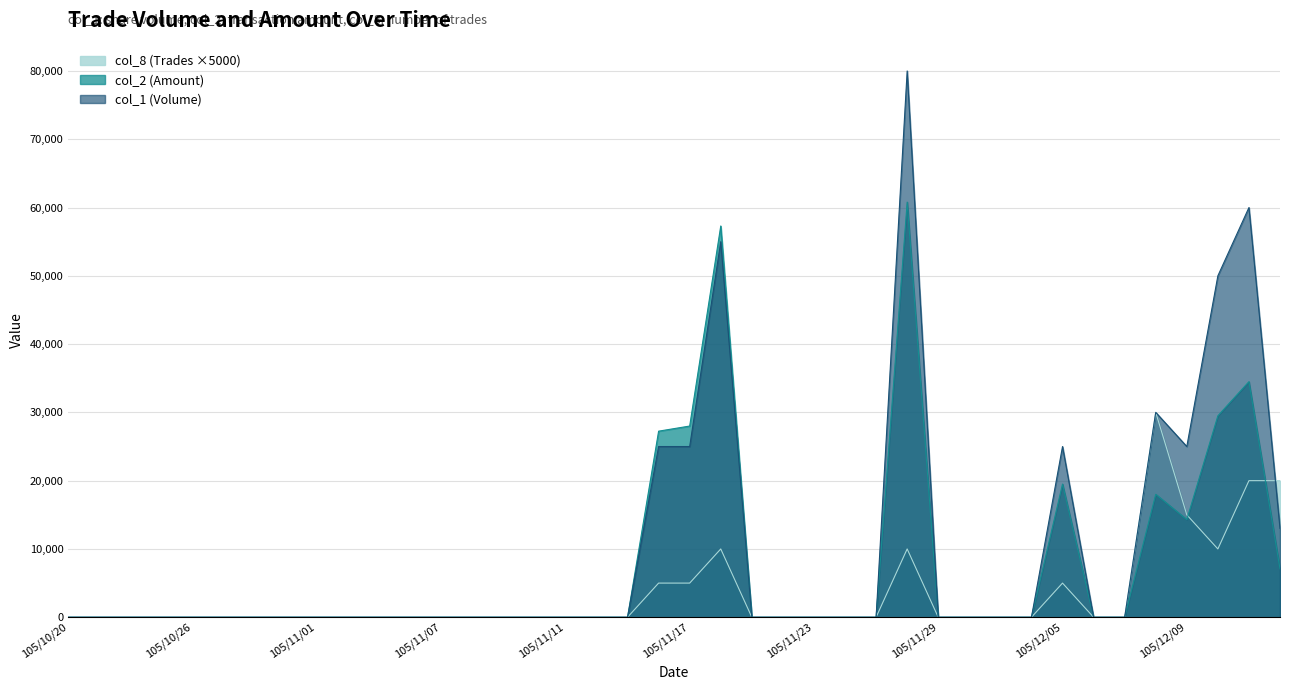

Count the number of categories in the chart.

40